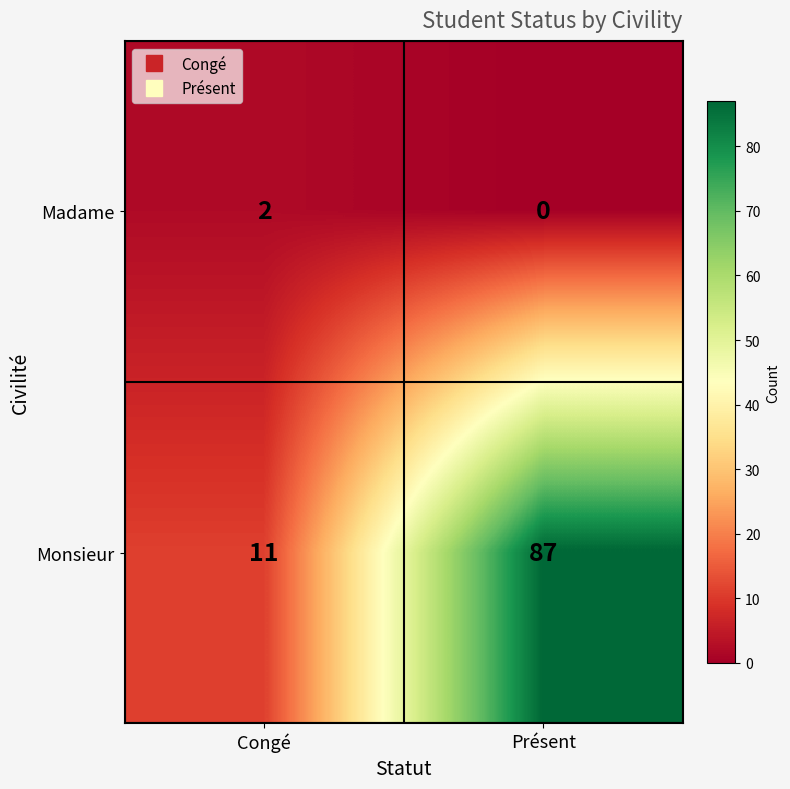

The value of Madame at Présent is 1. True or false?

False